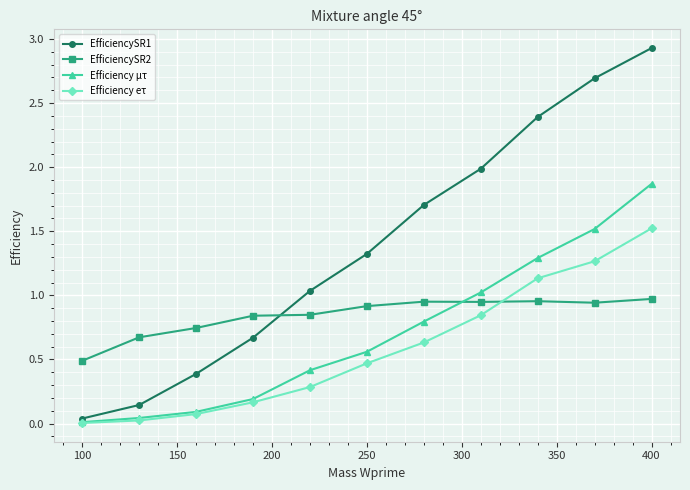

How many intersections are there between EfficiencySR2 and Efficiency µτ?

1